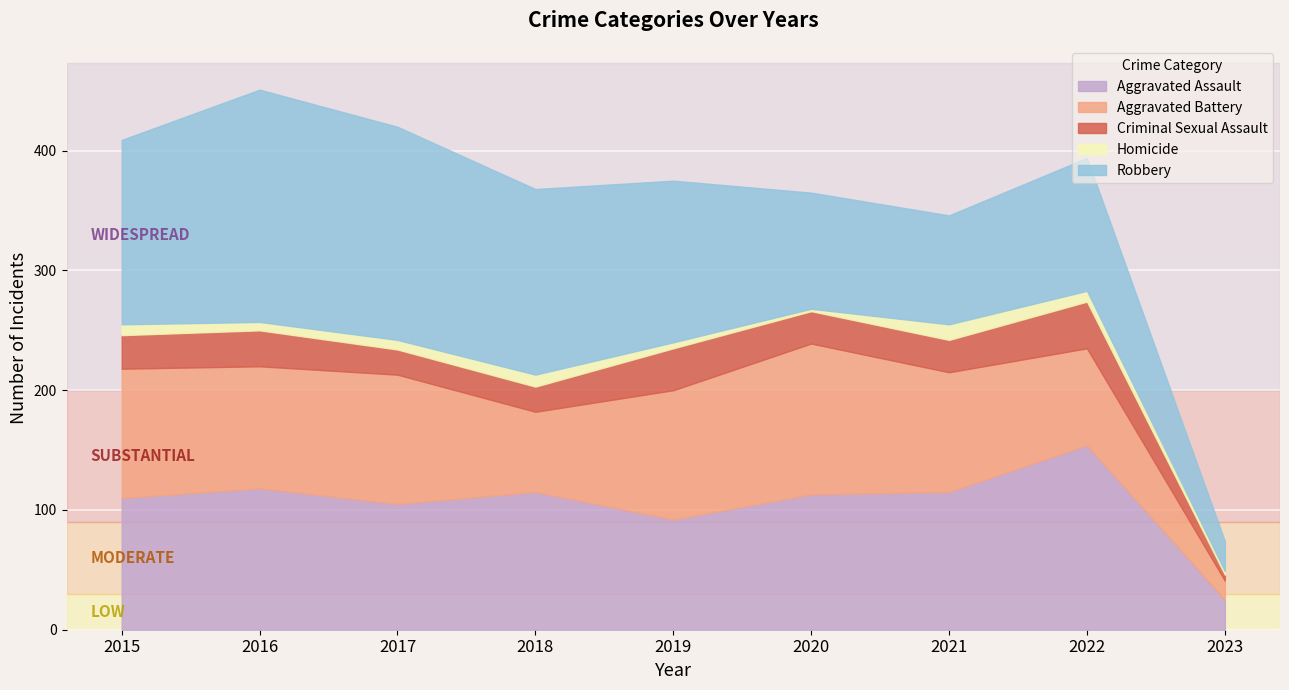

Where is the first local maximum for Aggravated Battery?

2017